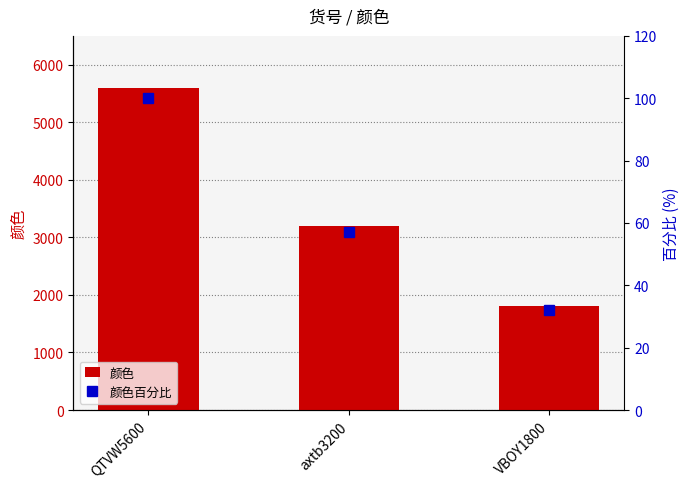

What is the value of the 颜色百分比 bar at the 2nd from the left?

57.1